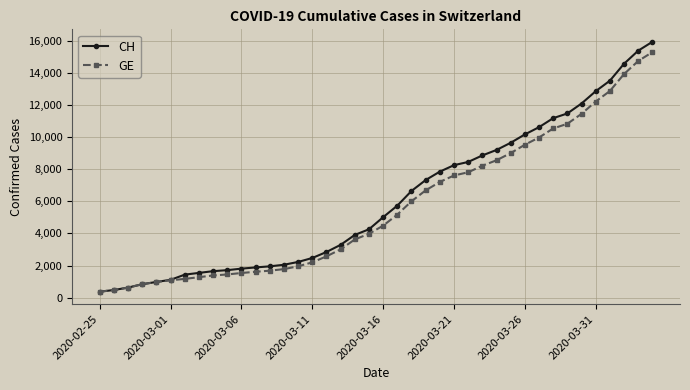

How many lines are shown in the chart?

2